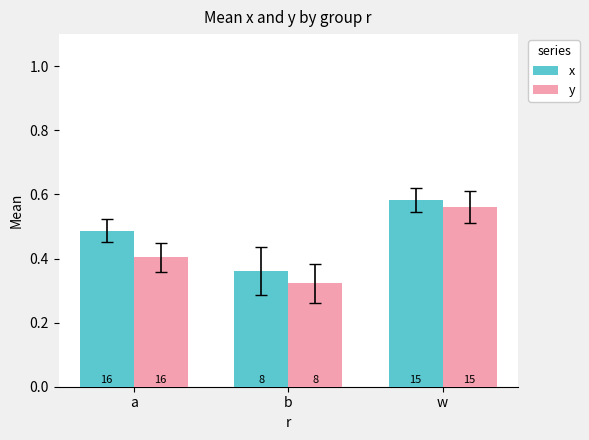

How many bars are there in each group?

2